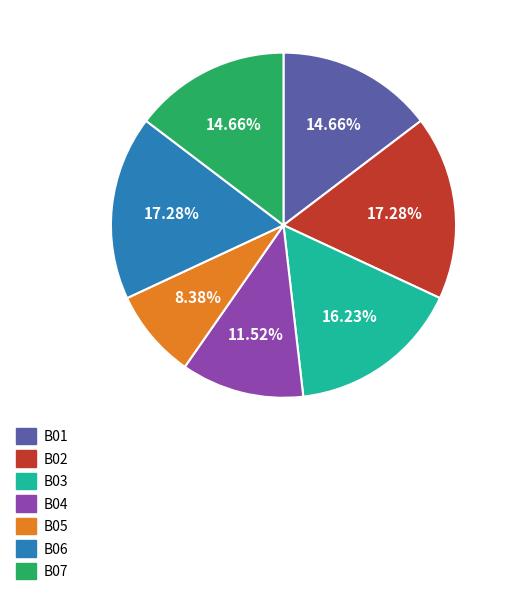

Does B04 account for over 50% of the chart?

No